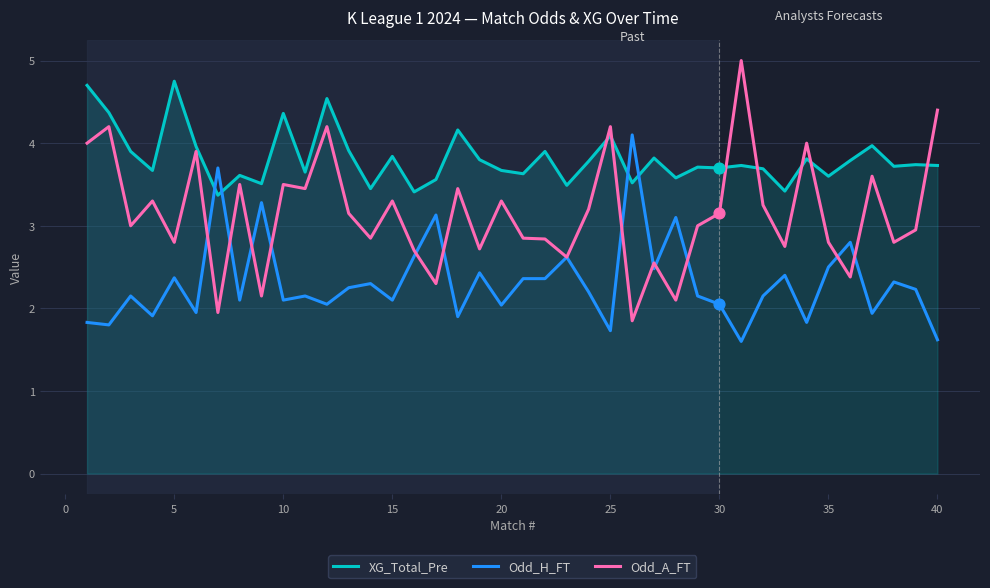

Which series has the widest spread of values?

Odd_A_FT